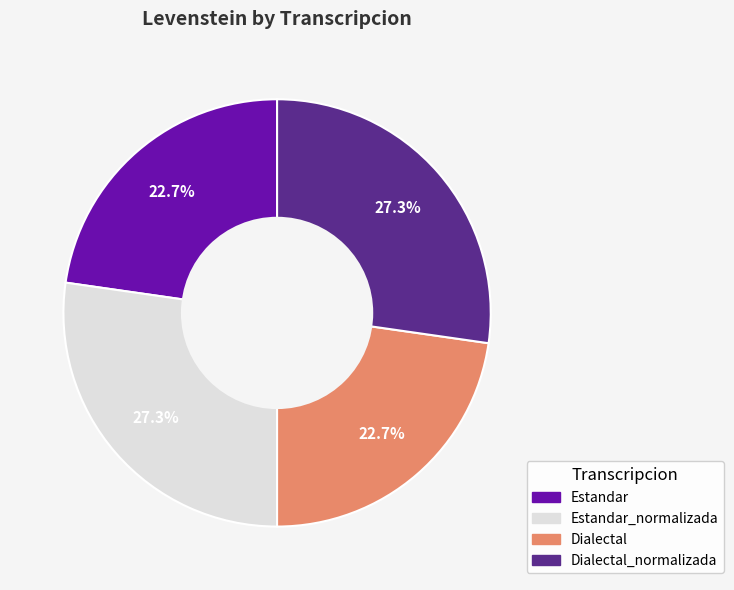

How much of the chart is everything except Estandar?

77.3%